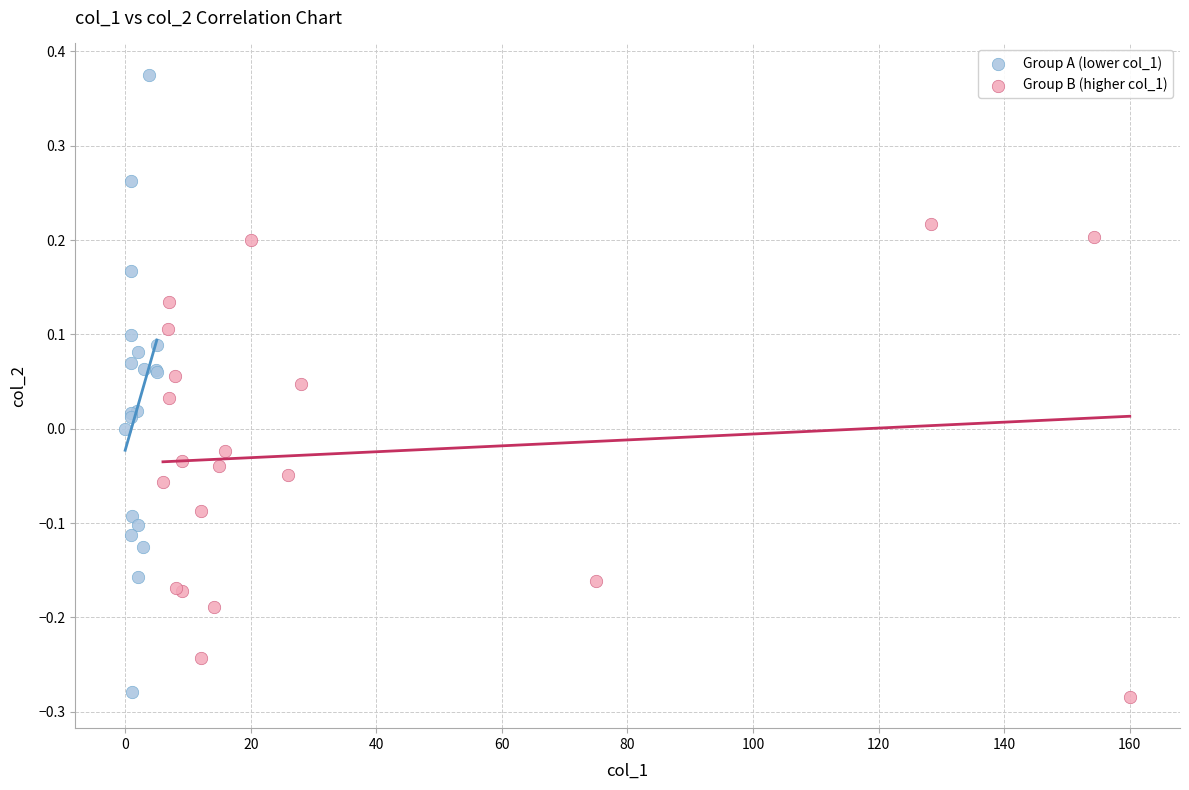

Which series contains the highest Y value?

Group A (lower col_1)